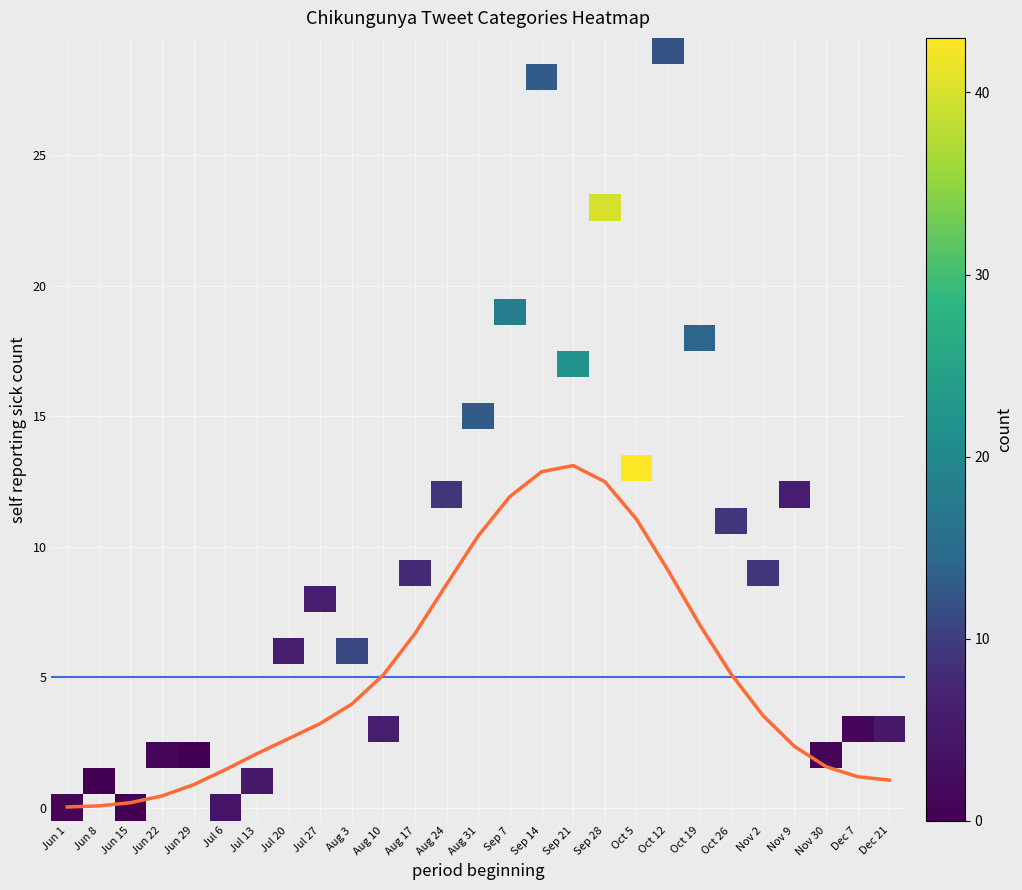

What is the total value across all series at 4?

2